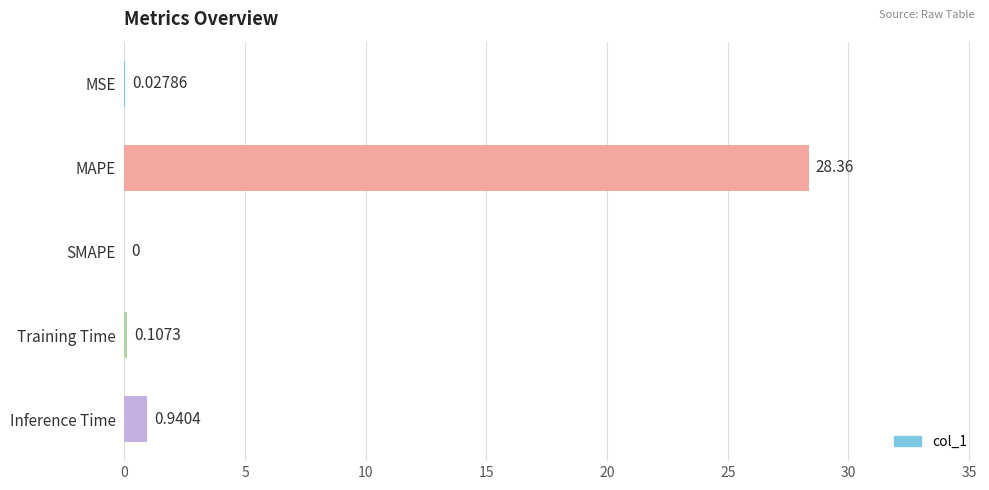

What is the sum of the values at MAPE and Training Time?

28.5